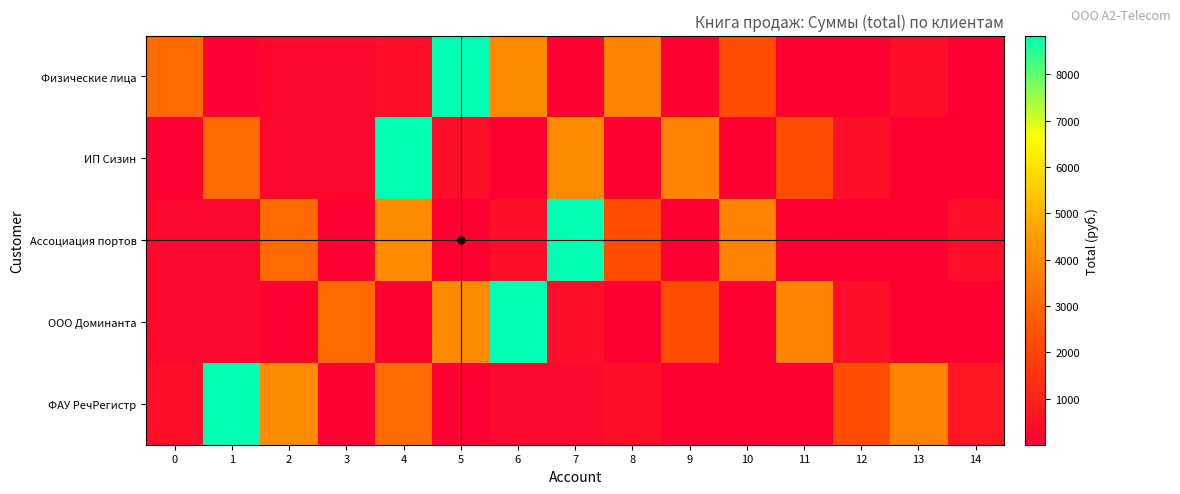

Reading right to left, list all the values displayed in this chart.

Физические лица: 14=3.7	13=418.7	12=17.3	11=27.9	10=2201.1	9=33.5	8=3783.6	7=5.6	6=3995.4	5=8833.5	4=436.1	3=270.4	2=271.0	1=77.6	0=3051.9
ИП Сизин: 14=6.6	13=17.3	12=418.7	11=2201.1	10=27.9	9=3783.6	8=33.5	7=3995.4	6=5.6	5=436.1	4=8833.5	3=271.0	2=270.4	1=3051.9	0=77.6
Ассоциация портов: 14=418.7	13=27.9	12=3.7	11=33.5	10=3783.6	9=27.9	8=2201.1	7=8833.5	6=436.1	5=5.6	4=3995.4	3=77.6	2=3051.9	1=270.4	0=271.0
ООО Доминанта: 14=17.3	13=3.7	12=418.7	11=3783.6	10=33.5	9=2201.1	8=27.9	7=436.1	6=8833.5	5=3995.4	4=5.6	3=3051.9	2=77.6	1=271.0	0=270.4
ФАУ РечРегистр: 14=666.6	13=3783.6	12=2201.1	11=17.3	10=27.9	9=33.5	8=436.1	7=270.4	6=271.0	5=77.6	4=3051.9	3=5.6	2=3995.4	1=8833.5	0=436.1